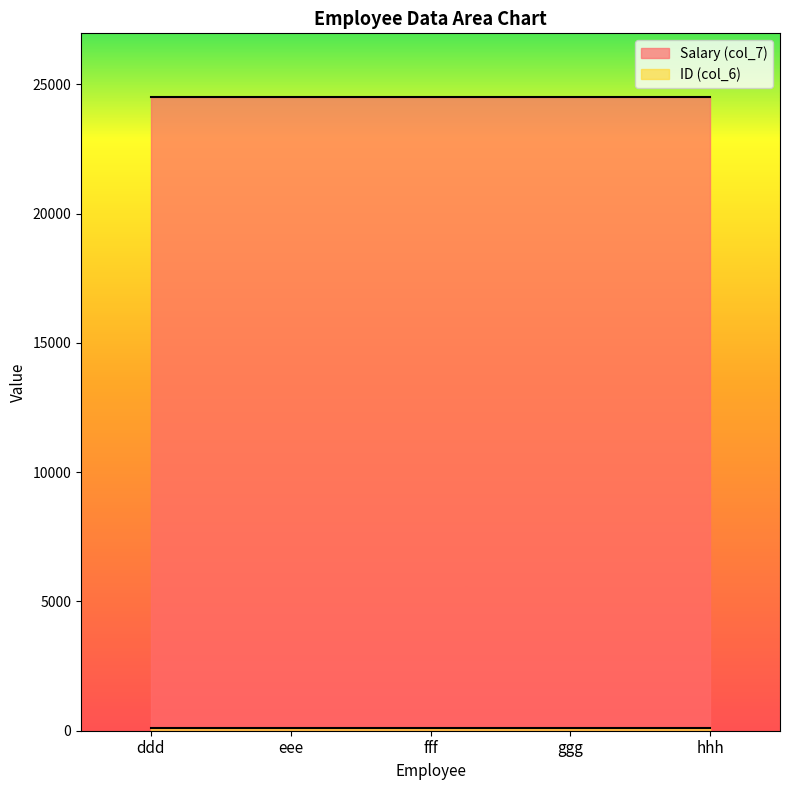

Reading right to left, extract all data points from this chart.

Salary (col_7): hhh=24516	ggg=24516	fff=24516	eee=24516	ddd=24516
ID (col_6): hhh=123	ggg=123	fff=123	eee=123	ddd=123